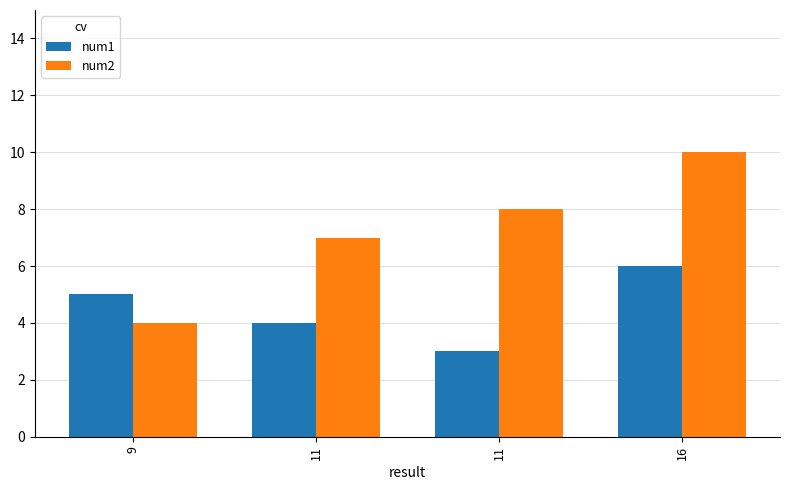

How many bars are there in each group?

2